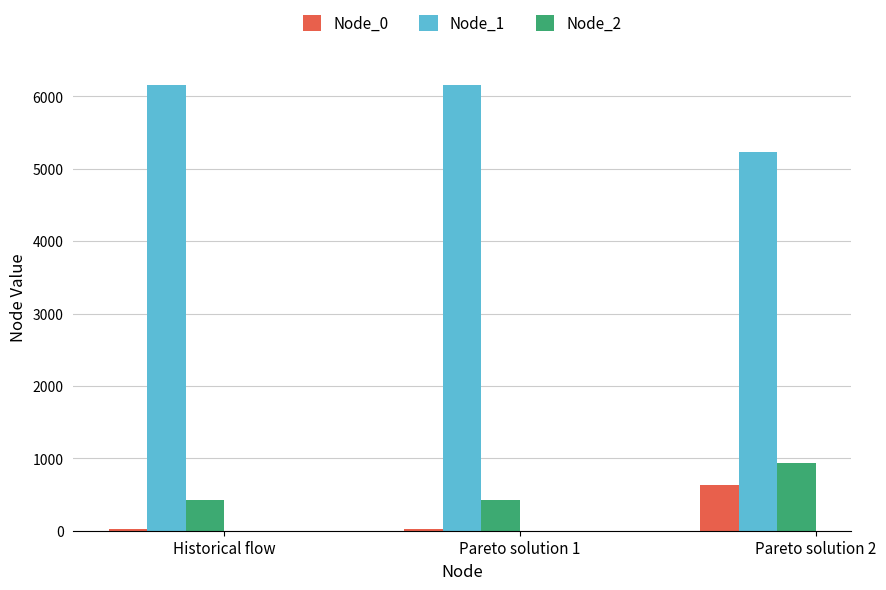

Rank the series by their maximum value, from highest to lowest.

Node_1, Node_2, Node_0